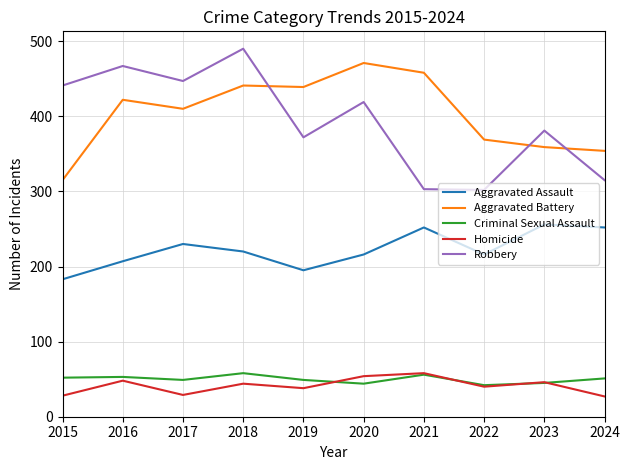

True or false: Aggravated Battery and Aggravated Assault cross at least once.

False